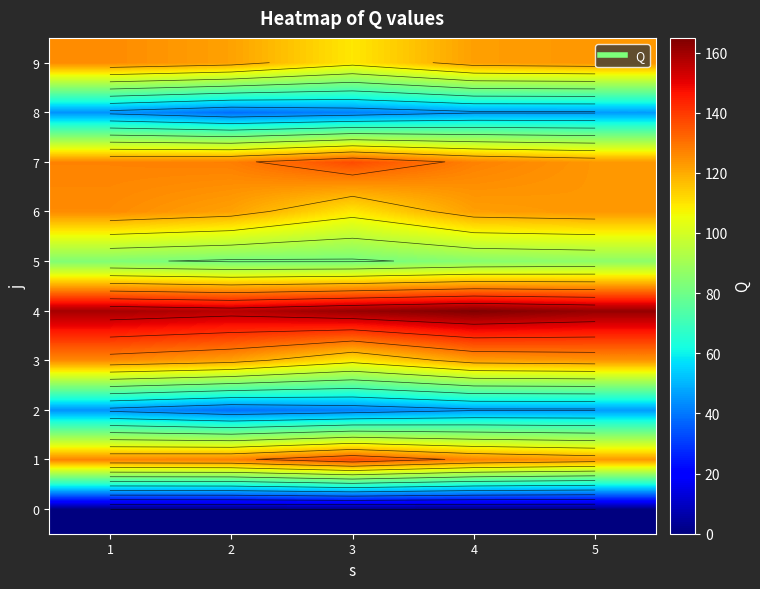

At which label is 1 closest to 130?

2